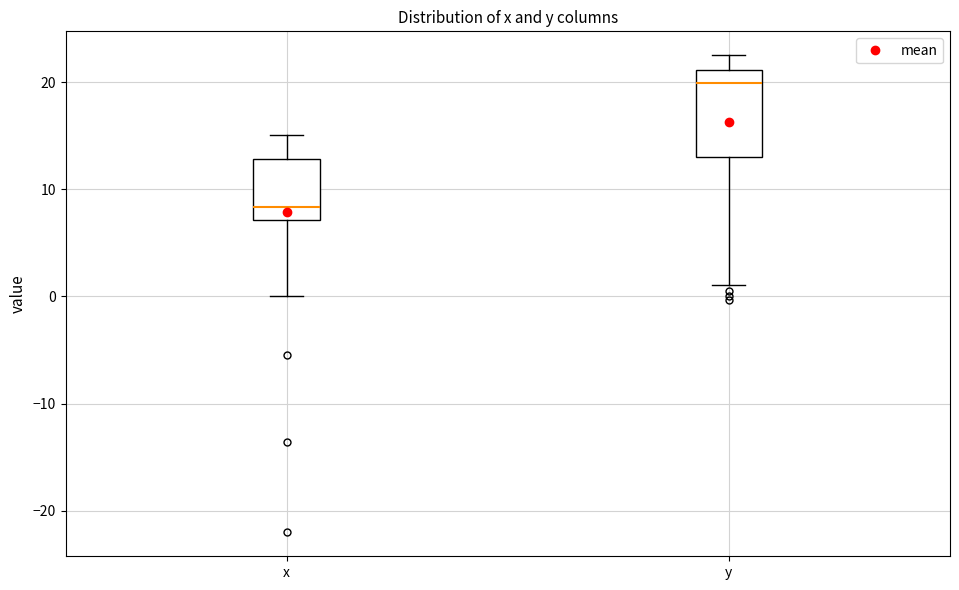

Which box is the tallest, from its lower edge to its upper edge?

y